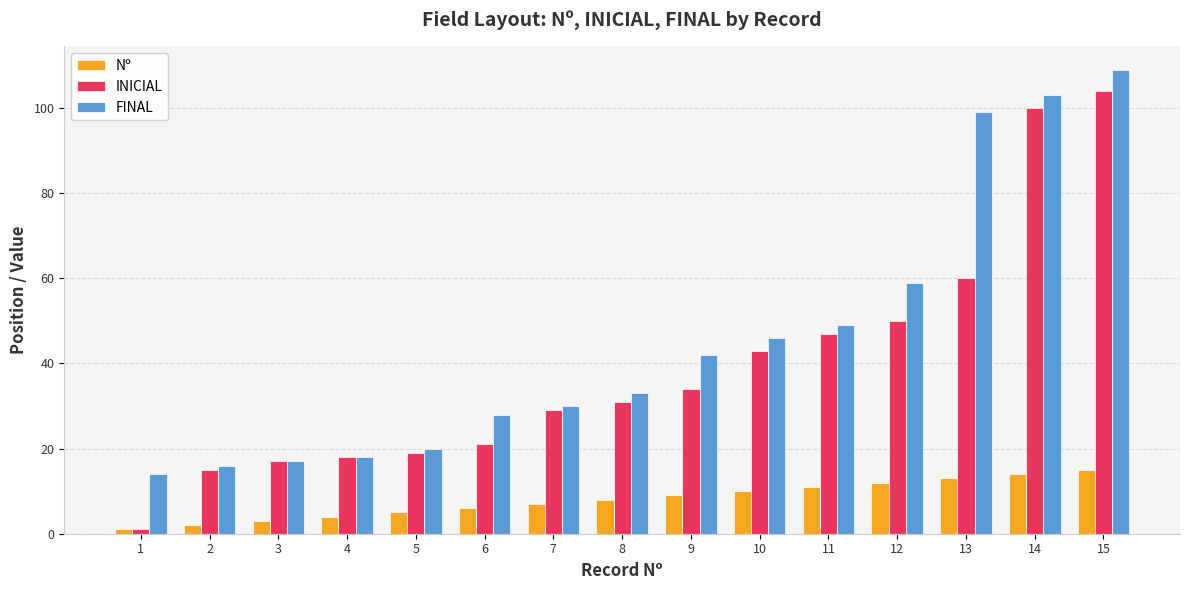

Which series has the largest range (max minus min)?

INICIAL